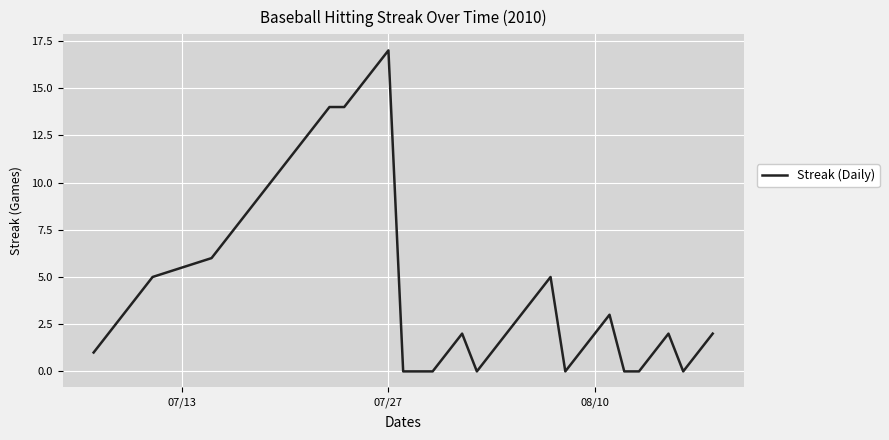

What is the maximum value shown in the chart?

17